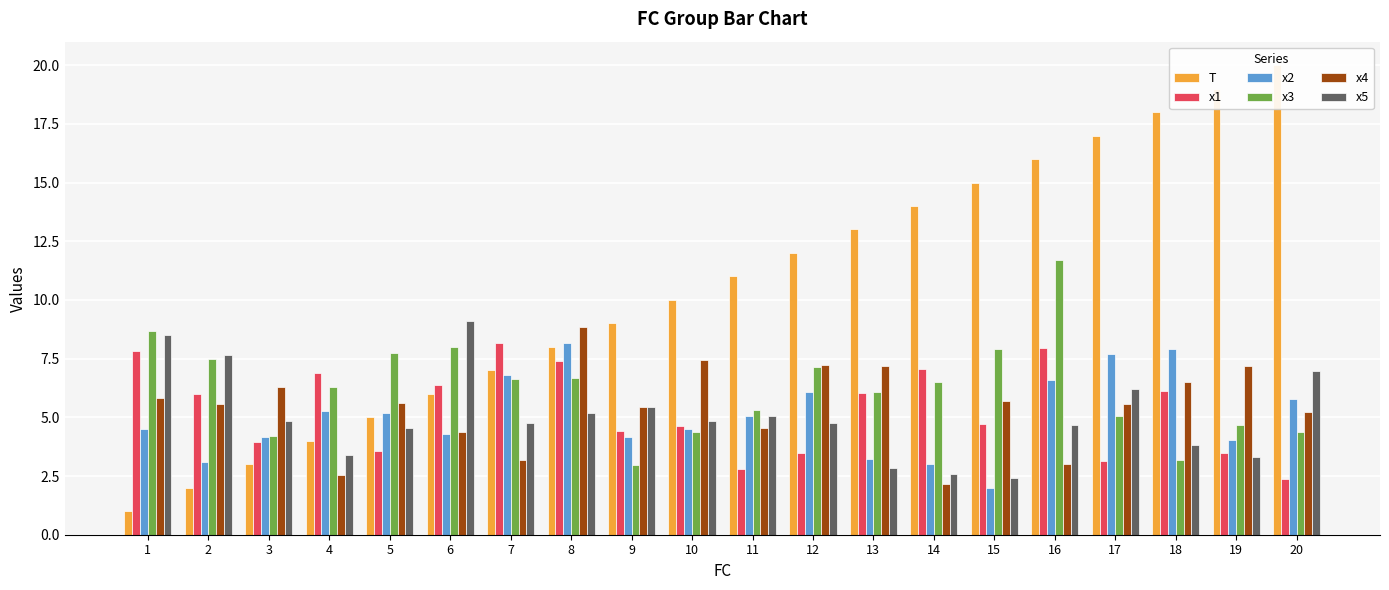

What is the difference between the T values at 3 and 4?

1.0